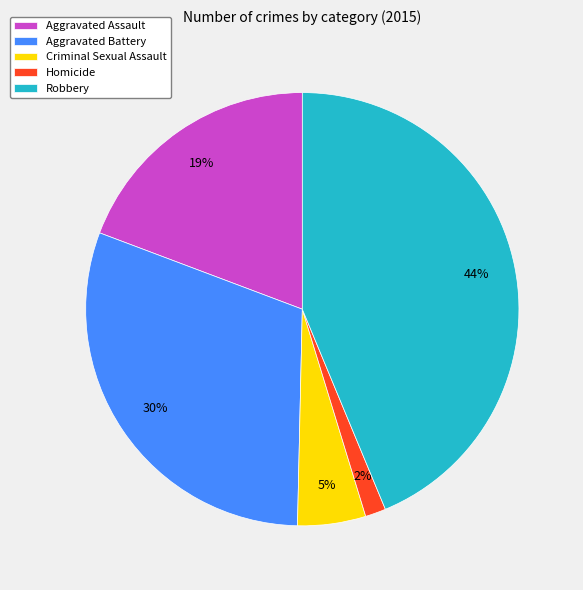

Count the number of slices in the pie.

5